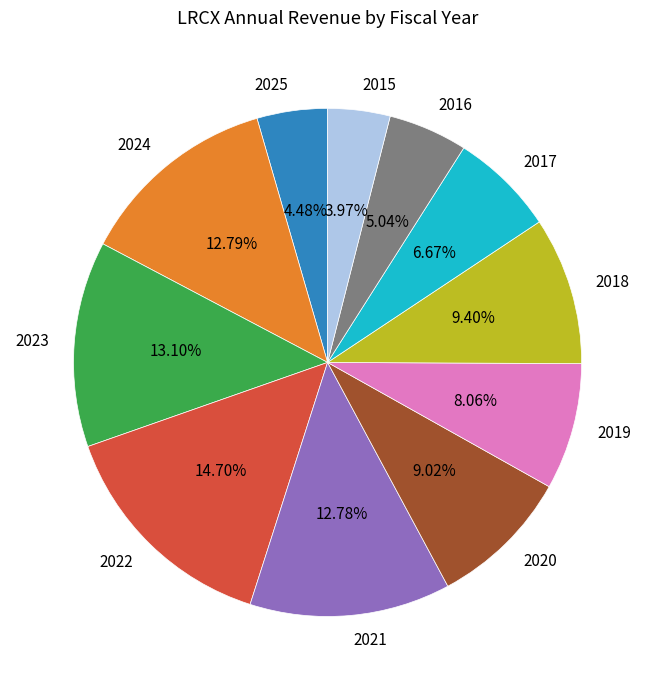

Do 2022 and 2023 together represent more than half of the pie?

No